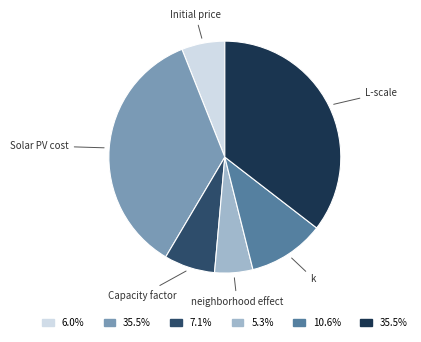

Between Initial price and k, which is larger?

k